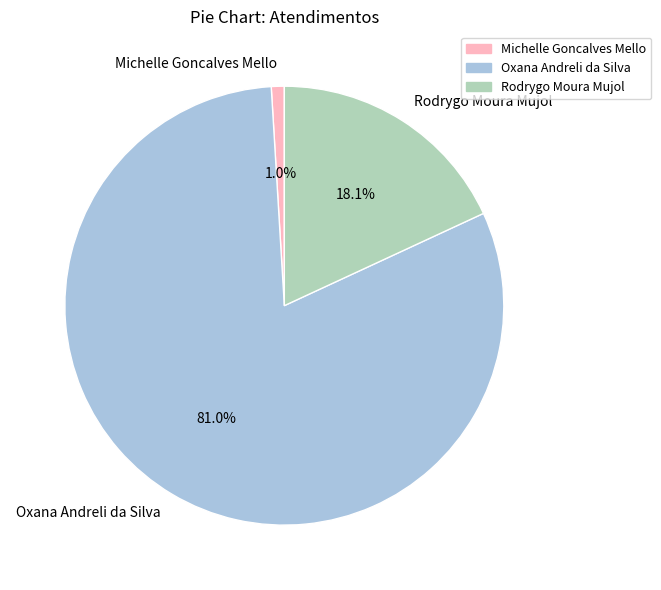

Is there a majority slice in this chart?

Yes